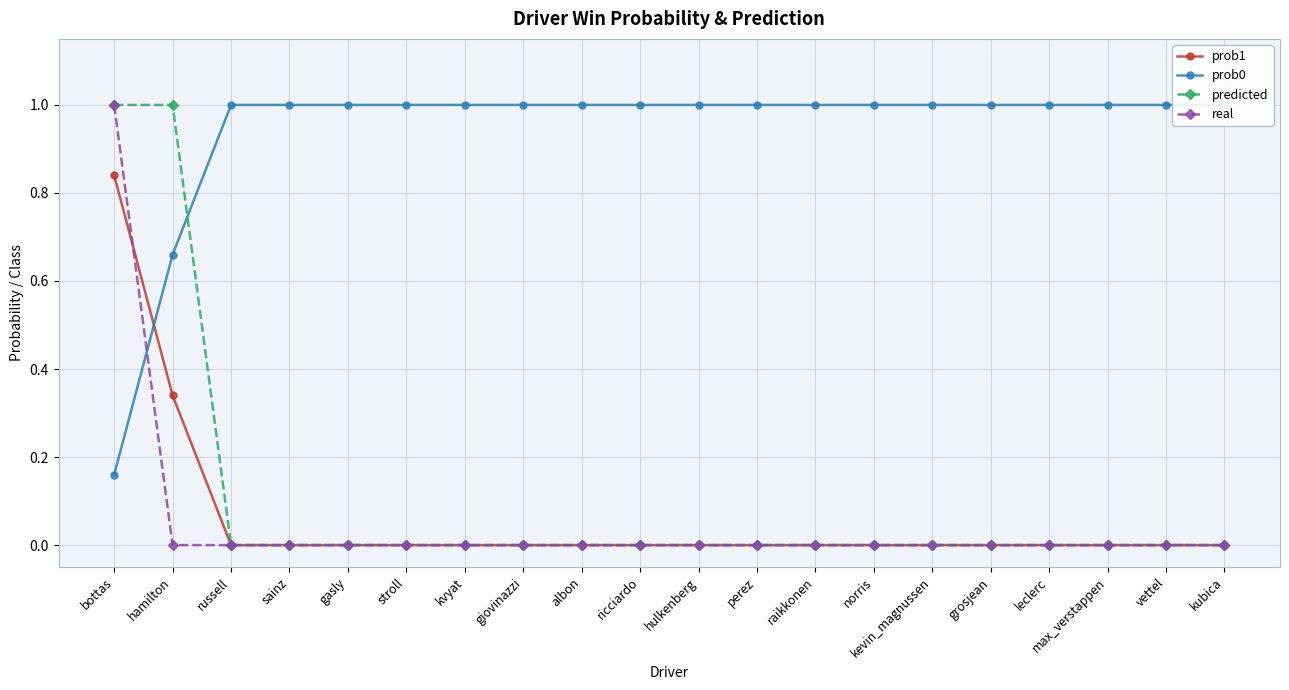

The value of prob1 at grosjean is 0.3. True or false?

False